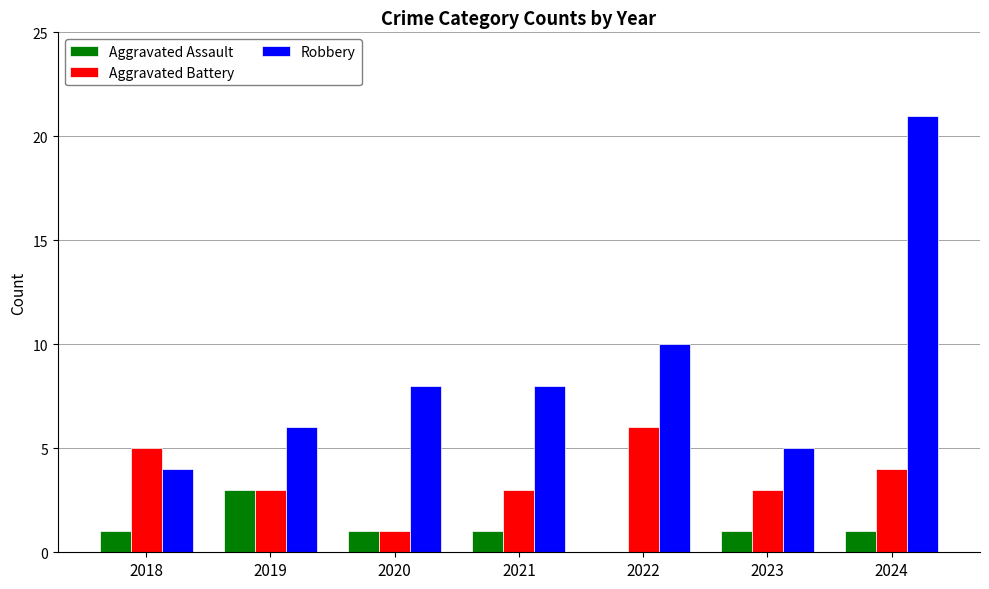

Between 2022 and 2024, which series saw the biggest shift?

Robbery